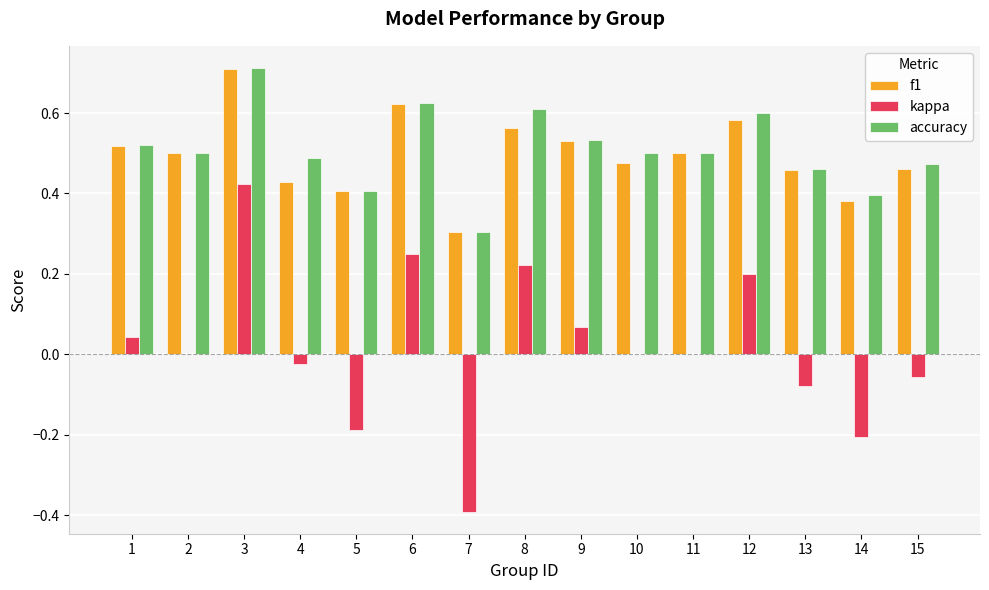

Which series has the widest spread of values?

kappa